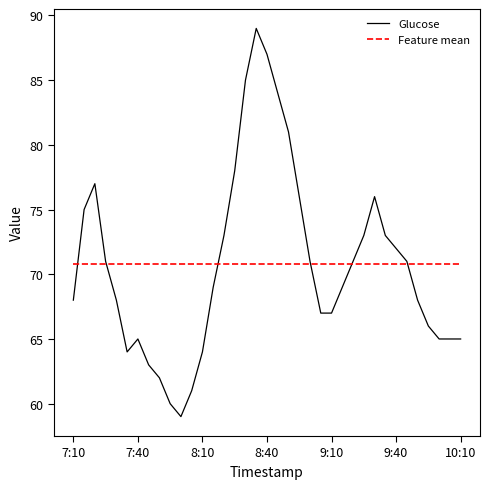

What is the greatest value displayed?

89.0